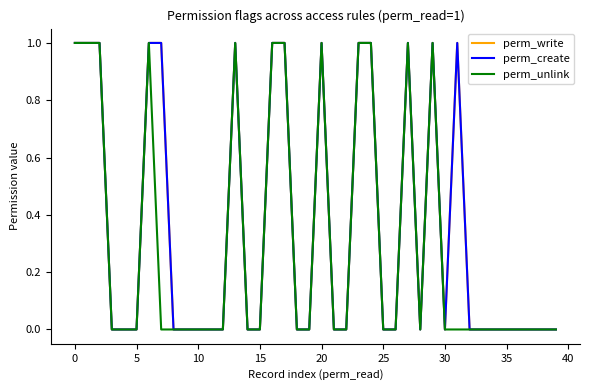

Which series has the widest spread of values?

perm_write